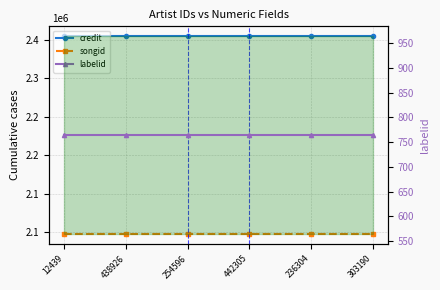

Reading right to left, list all the values displayed in this chart.

credit: 2354599	2354599	2354599	2354599	2354599	2354599
songid: 2097672	2097672	2097672	2097672	2097672	2097672
labelid: 764	764	764	764	764	764